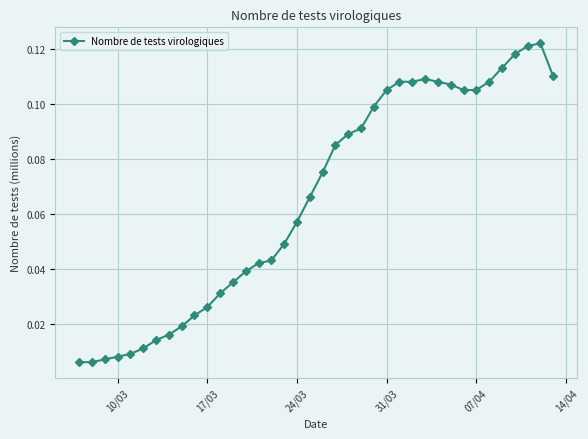

True or false: the data has more than 0 interior local peaks.

True